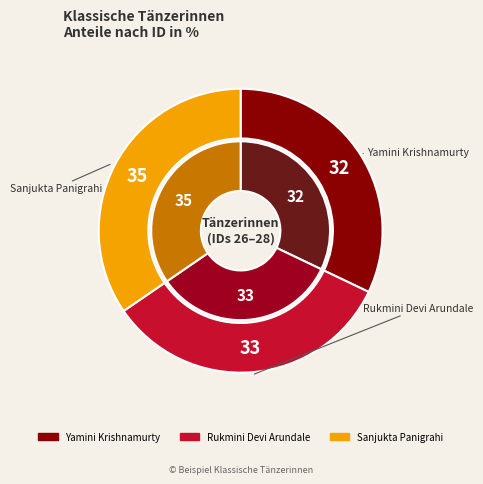

How many segments does this pie chart have?

3